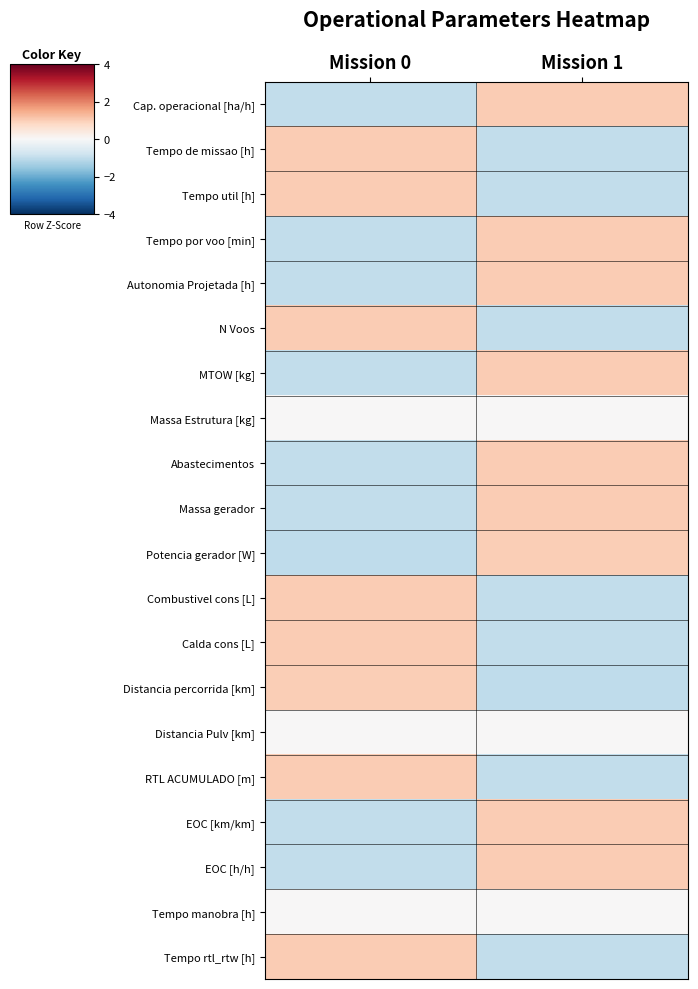

Between Mission 0 and Mission 1, which is larger?

Mission 1